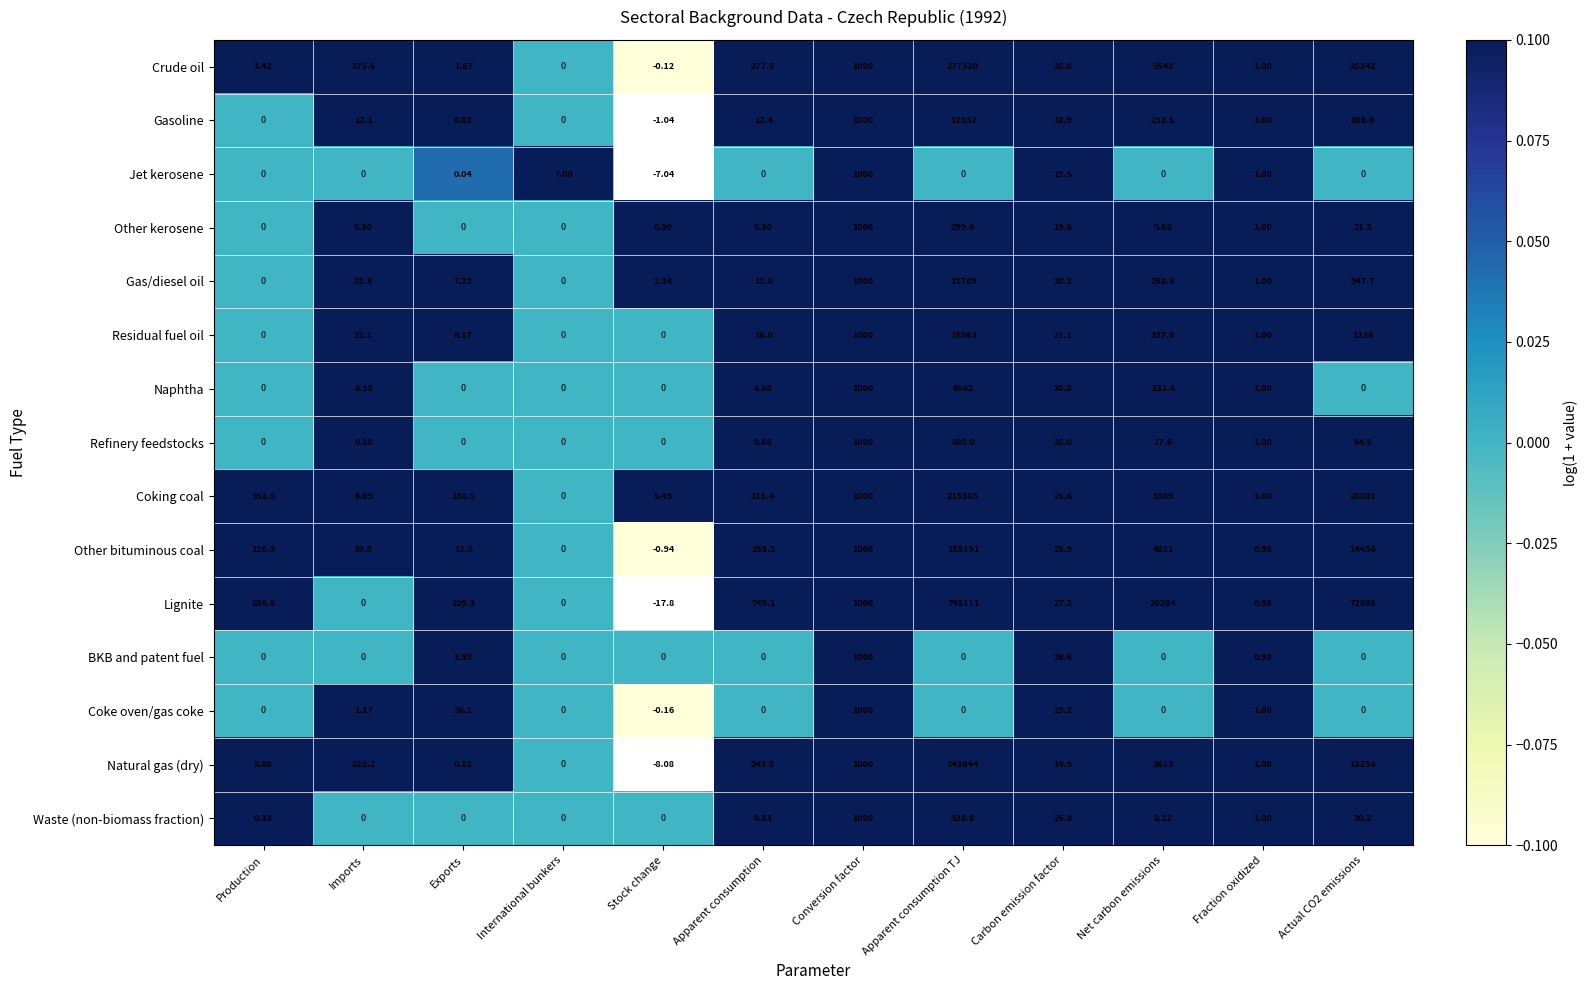

What is the maximum value shown in the chart?

13.5